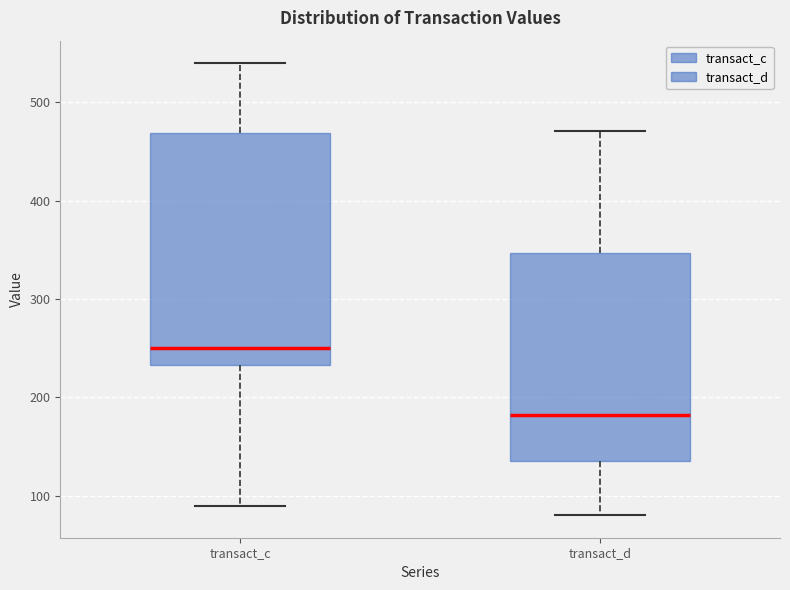

Reading left to right, read every box against the y-axis: the position of its median line, the range the box covers, and the ends of its whiskers. The values are not printed on the chart, so give them approximately, as read against the axis.

transact_c: median 250, box 230 to 470, whiskers 90 to 540
transact_d: median 180, box 140 to 350, whiskers 80 to 470